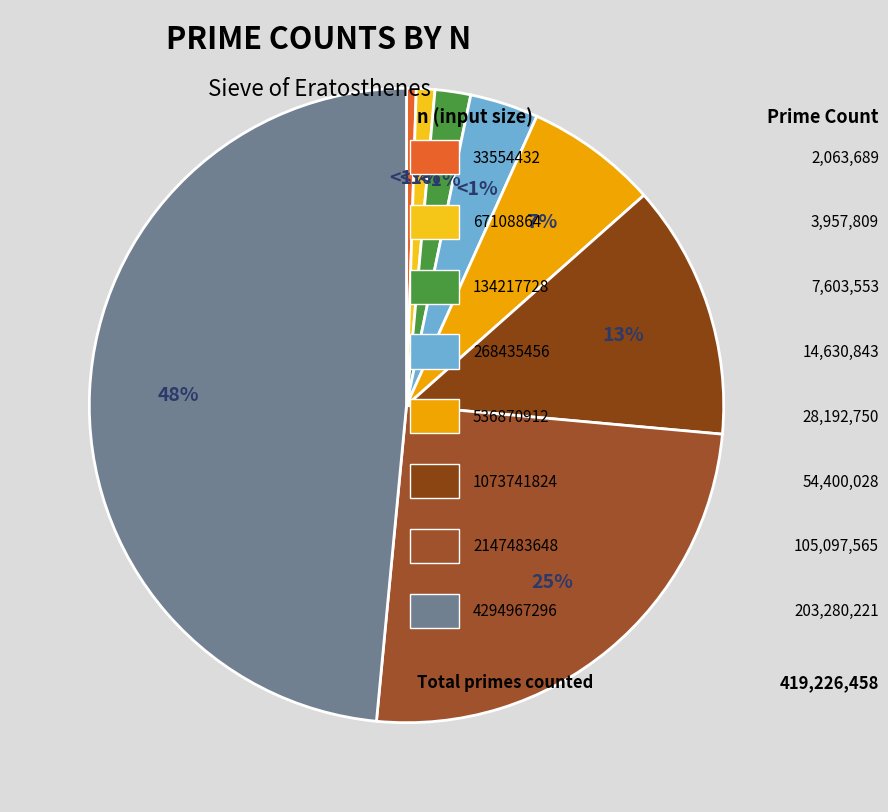

Does any single category account for the majority?

No